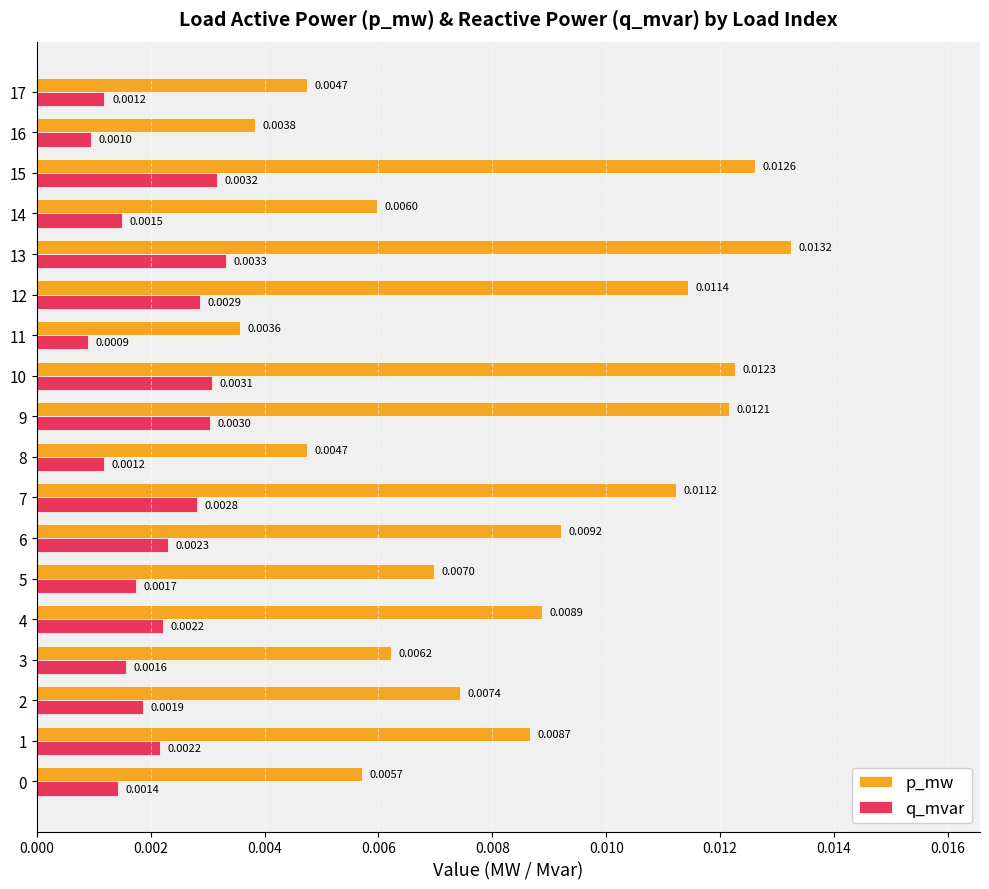

Which series changed the most between 8 and 12?

p_mw